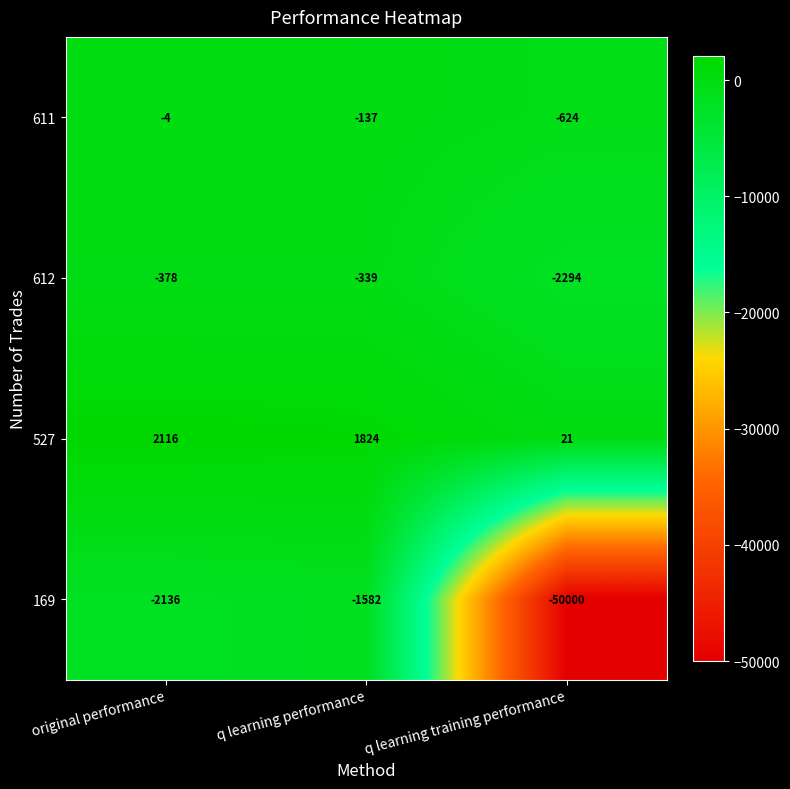

The value of 169 at q learning performance is -1582. True or false?

True